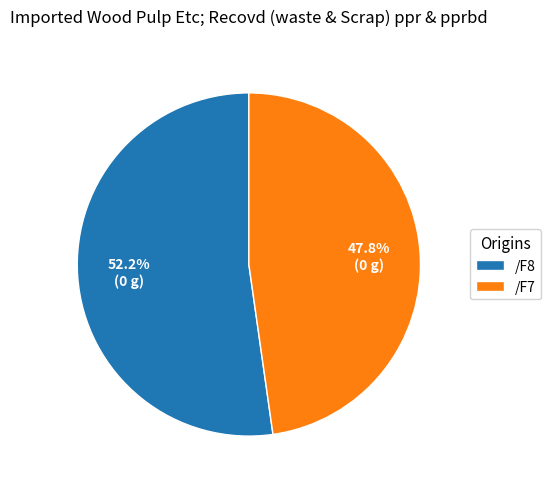

Which slice is the smallest?

/F7